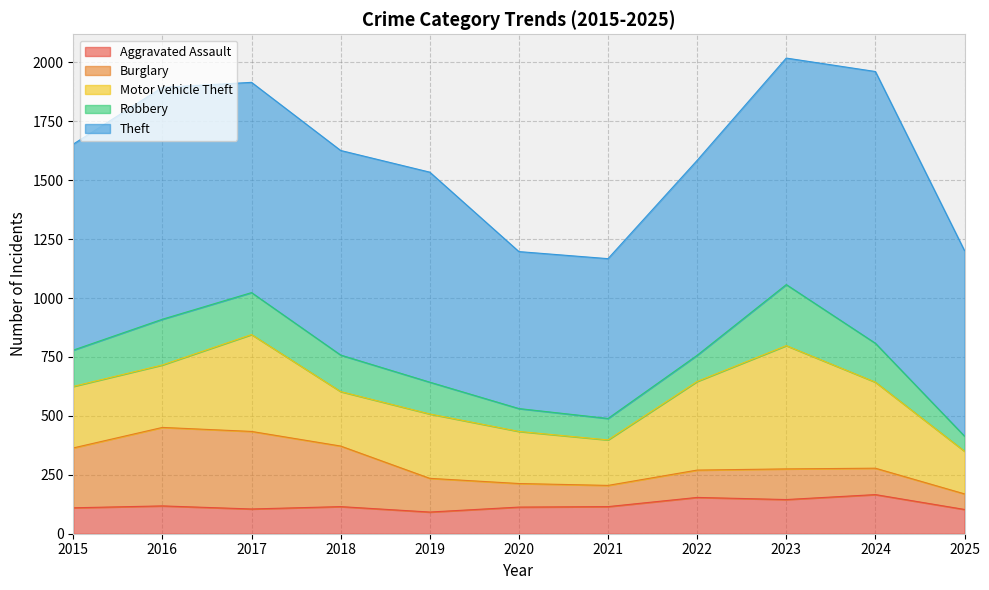

How many values in the Theft series exceed 874?

5